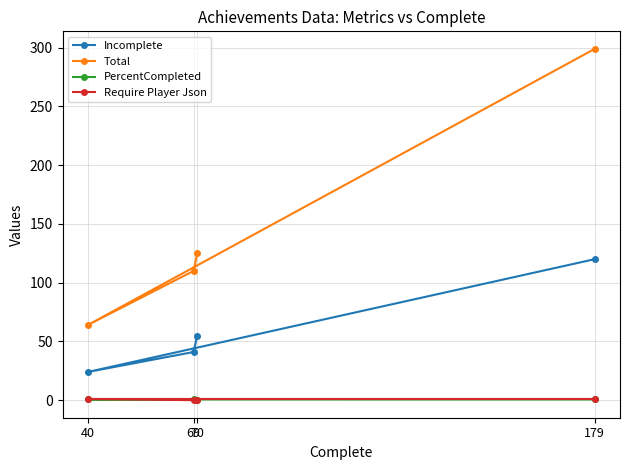

Is the value of Total at 69 greater than the value of Require Player Json at 40?

Yes